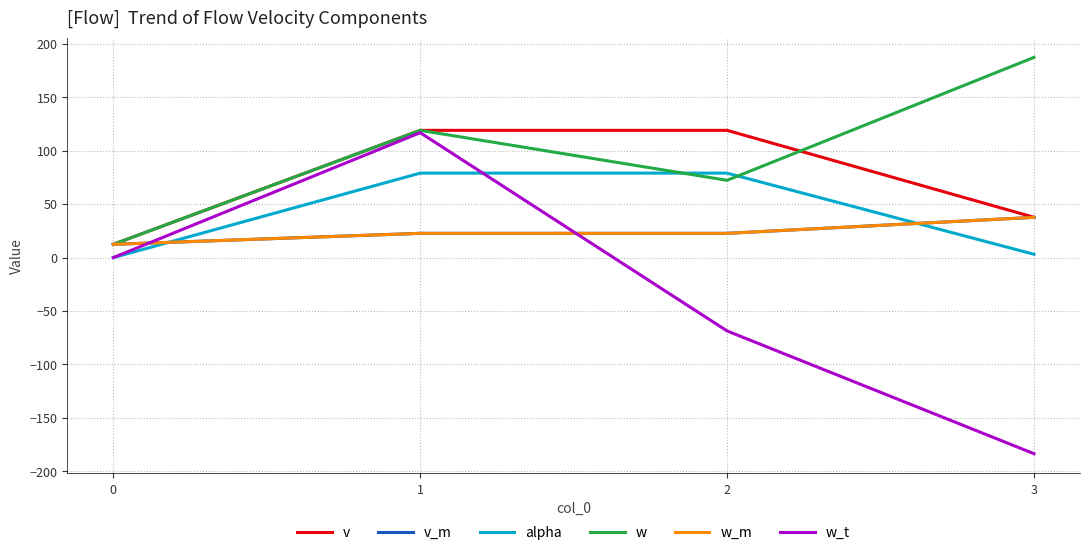

Which category has the lowest value across all series?

3